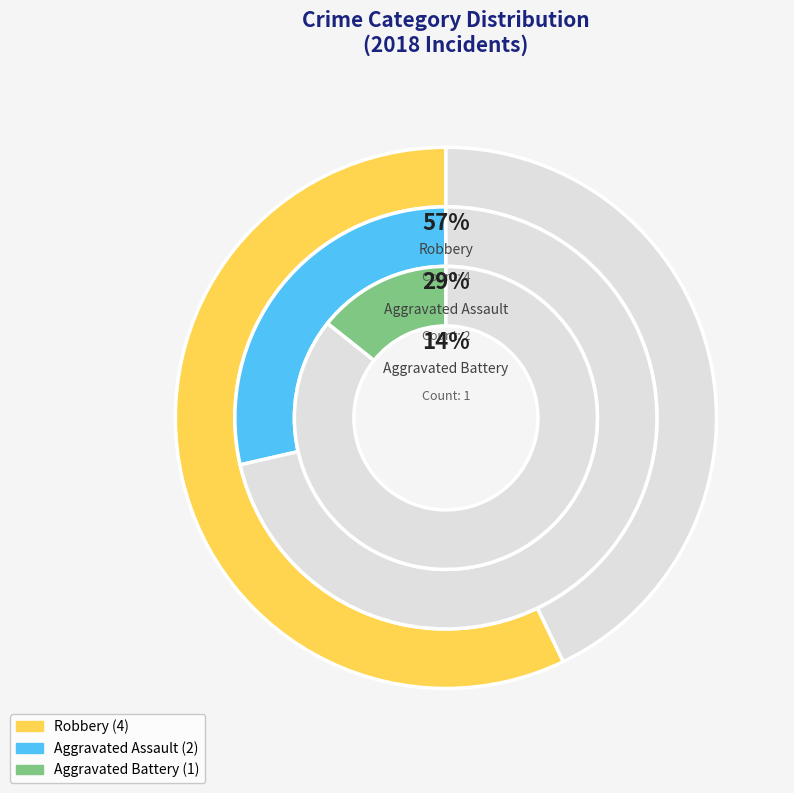

Count the number of slices in the pie.

3